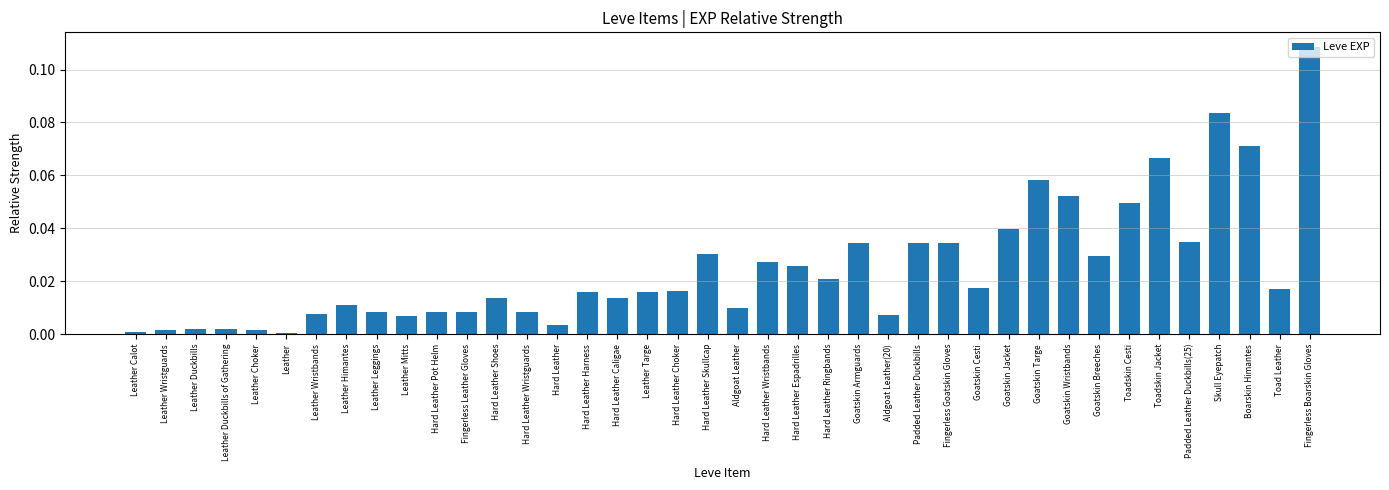

What is the label of the 31st bar from the left?

Goatskin Targe